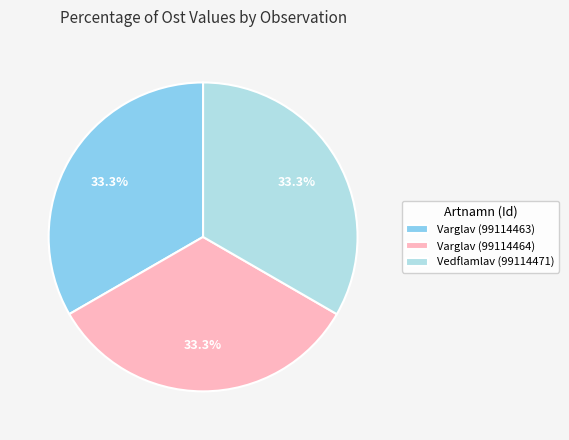

What percentage is NOT represented by Varglav (99114463)?

66.7%